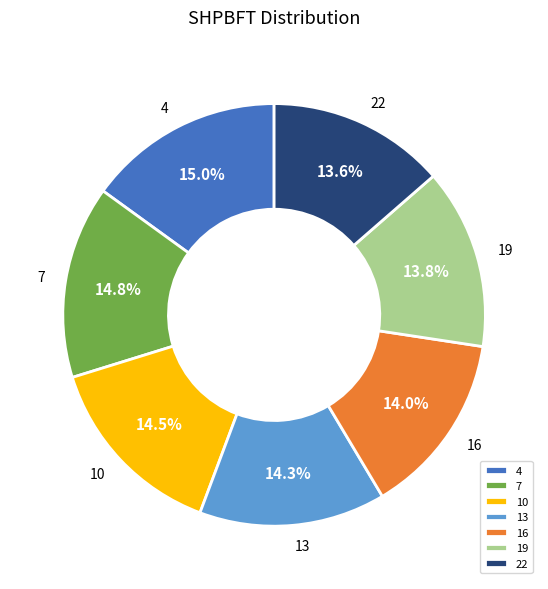

To the nearest percent, what portion does 16 represent?

14%